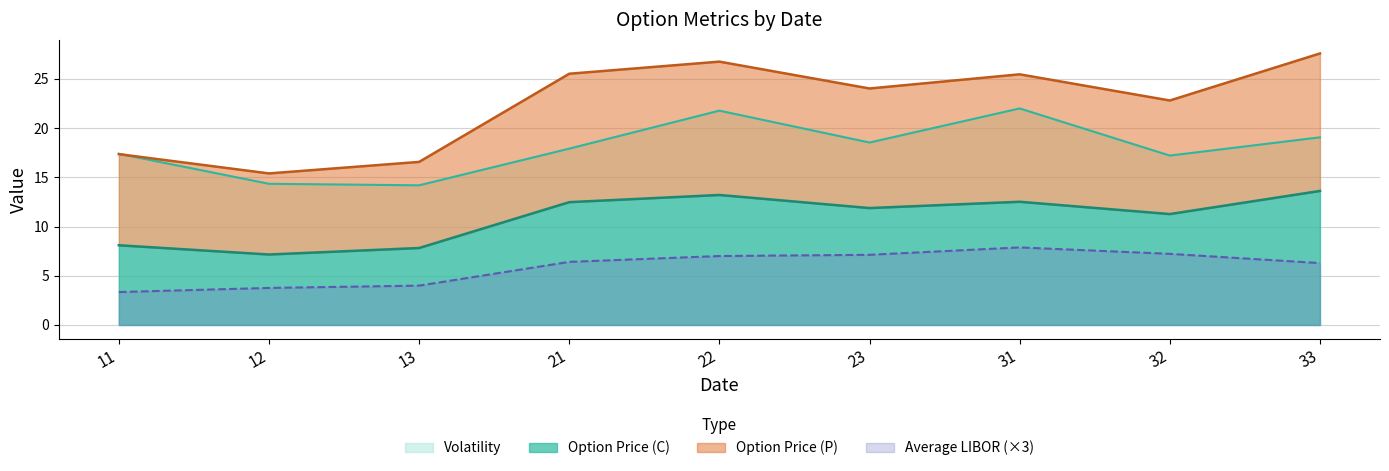

What is the difference between the maximum and minimum values in the Average LIBOR series?

4.5